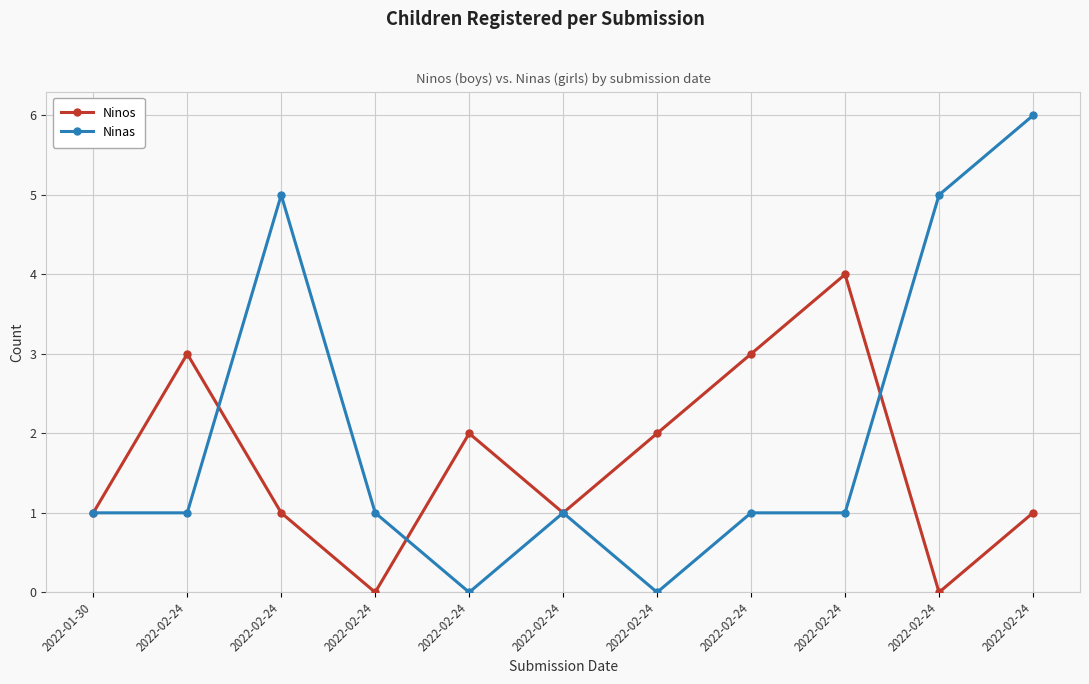

In Ninos, how many points are higher than both neighbors (excluding endpoints)?

3